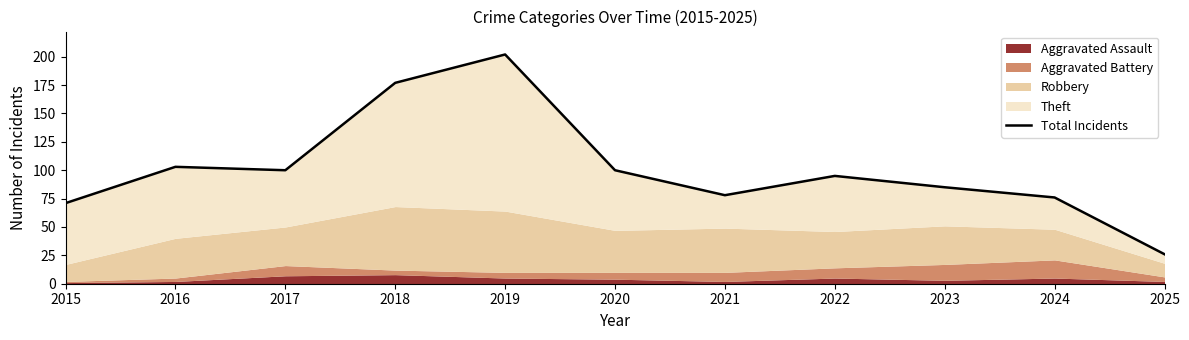

Where is the first local maximum?

2016